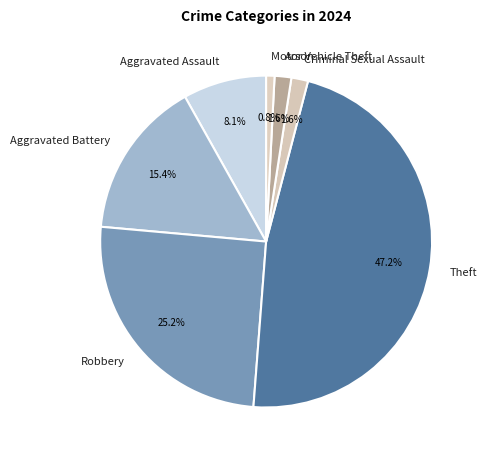

What portion of the pie excludes Arson?

98.4%